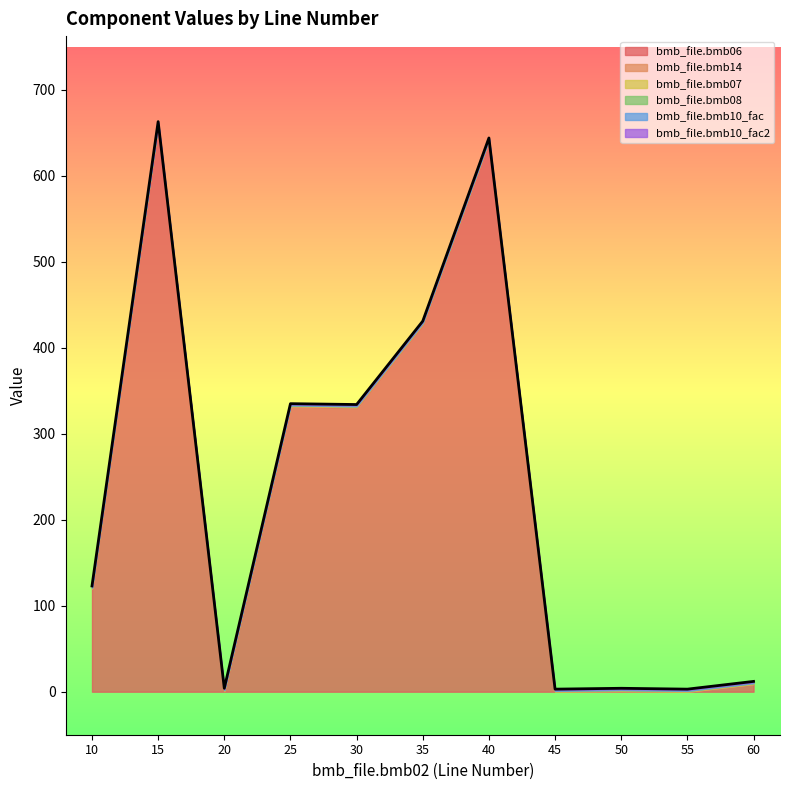

What is the total value across all series at 25?

335